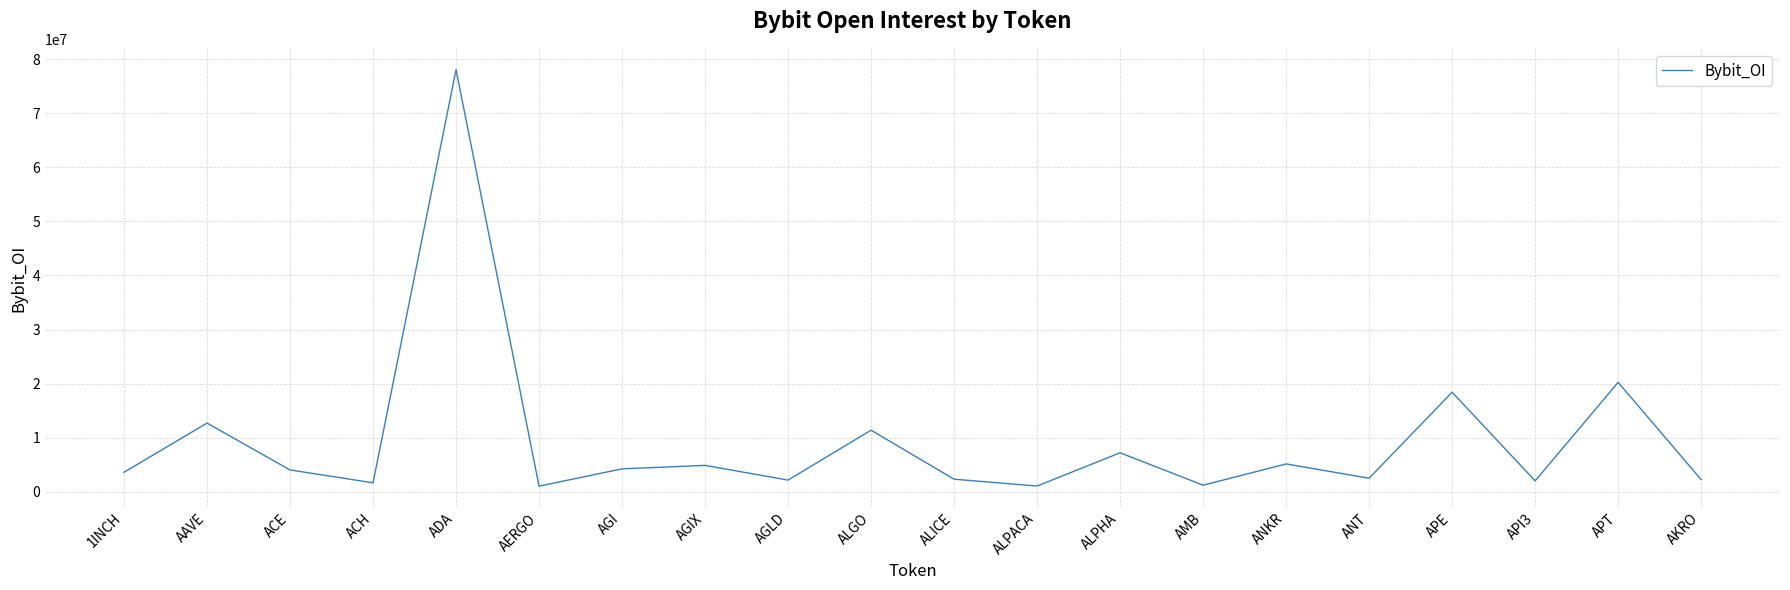

What is the average value?

9313394